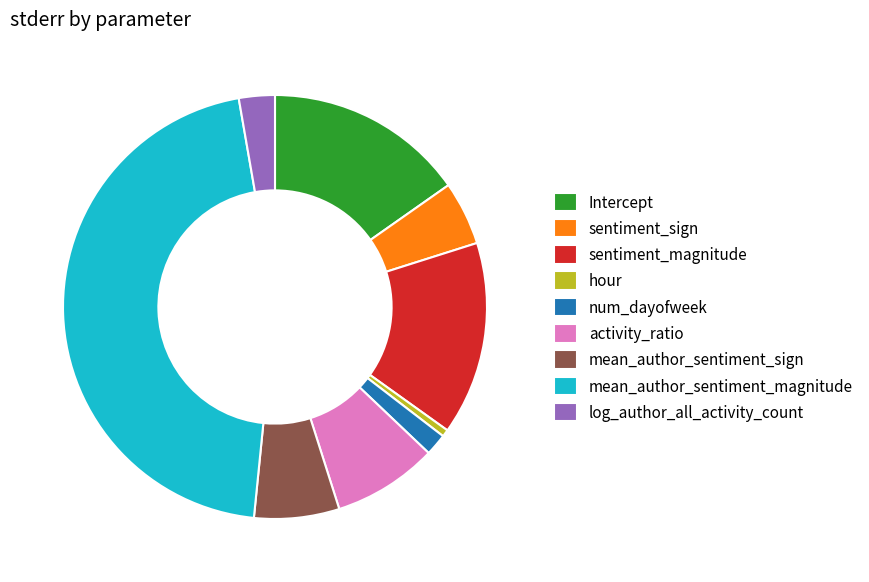

Is it true that activity_ratio is 23% of the pie?

False